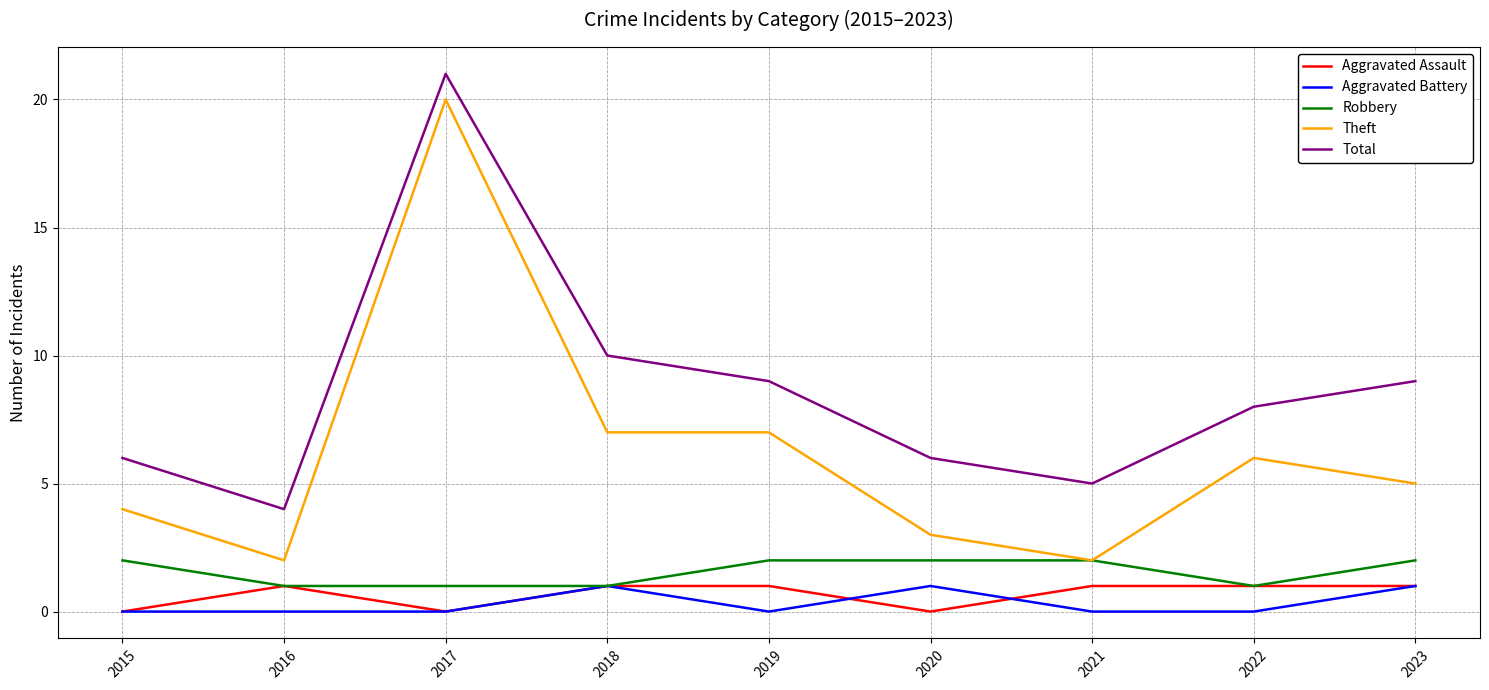

Is it true that Theft equals 13 at 2017?

False